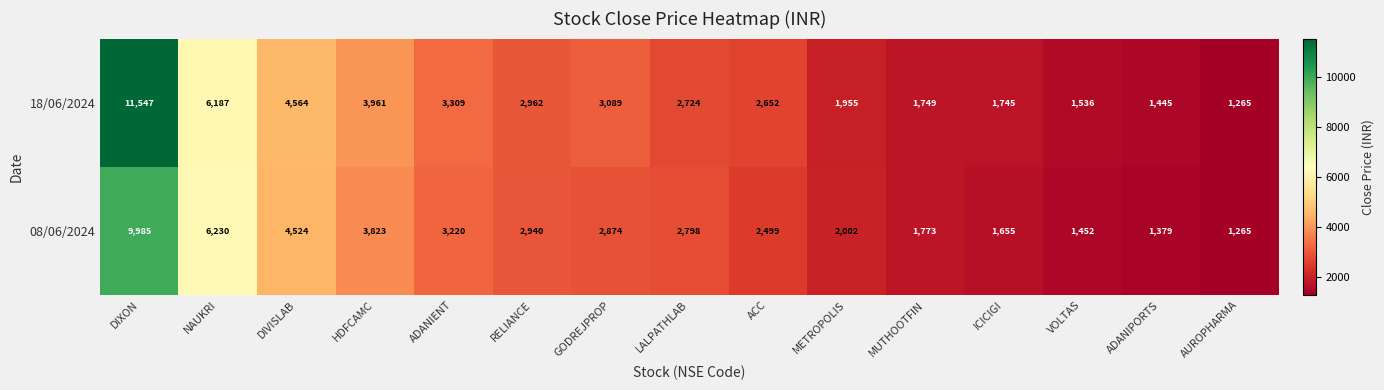

The value of 08/06/2024 at METROPOLIS is 1360. True or false?

False